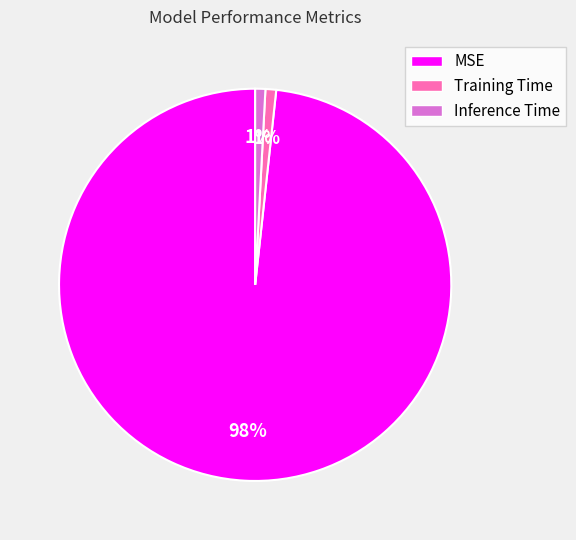

What is the majority slice?

MSE